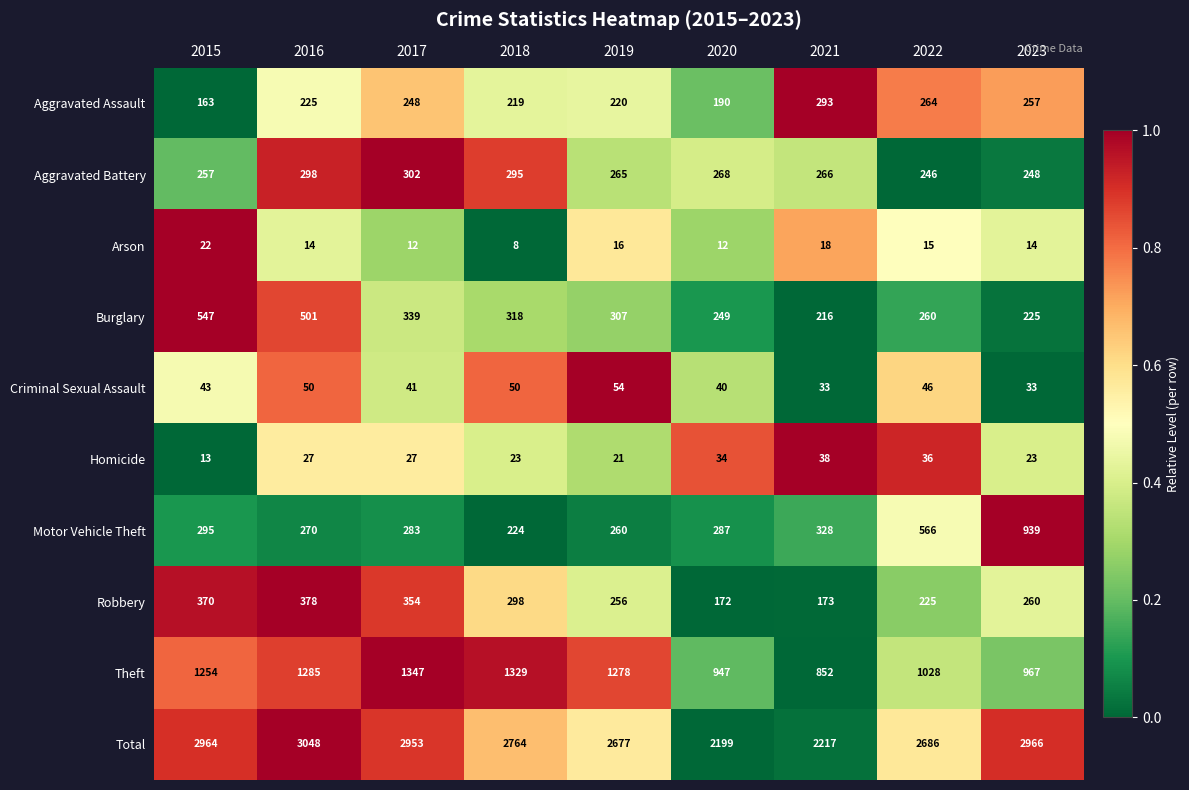

What is the difference between the maximum and minimum values in the Criminal Sexual Assault series?

21